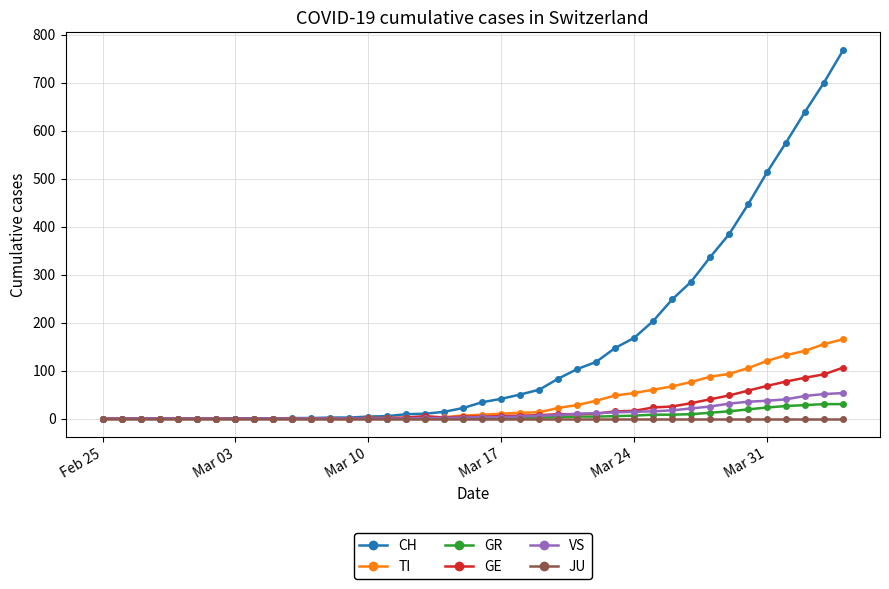

How many lines are shown in the chart?

6